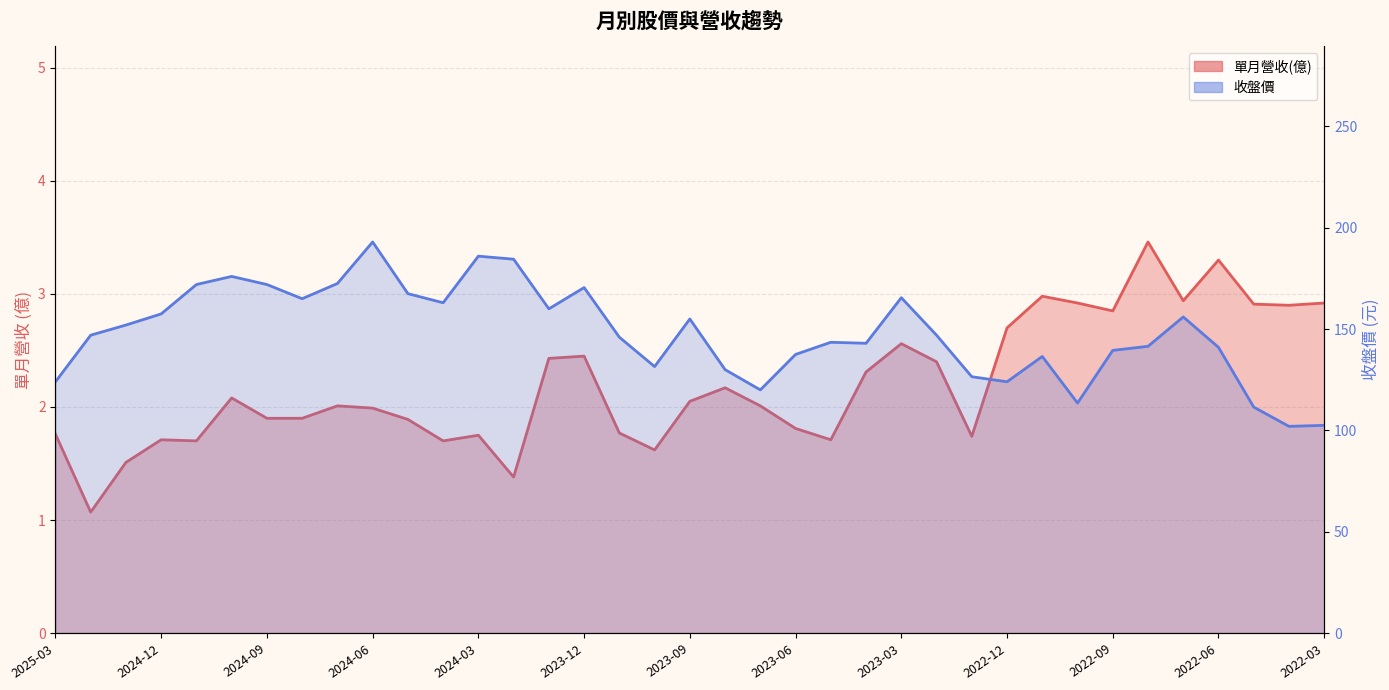

How many lines are shown in the chart?

2